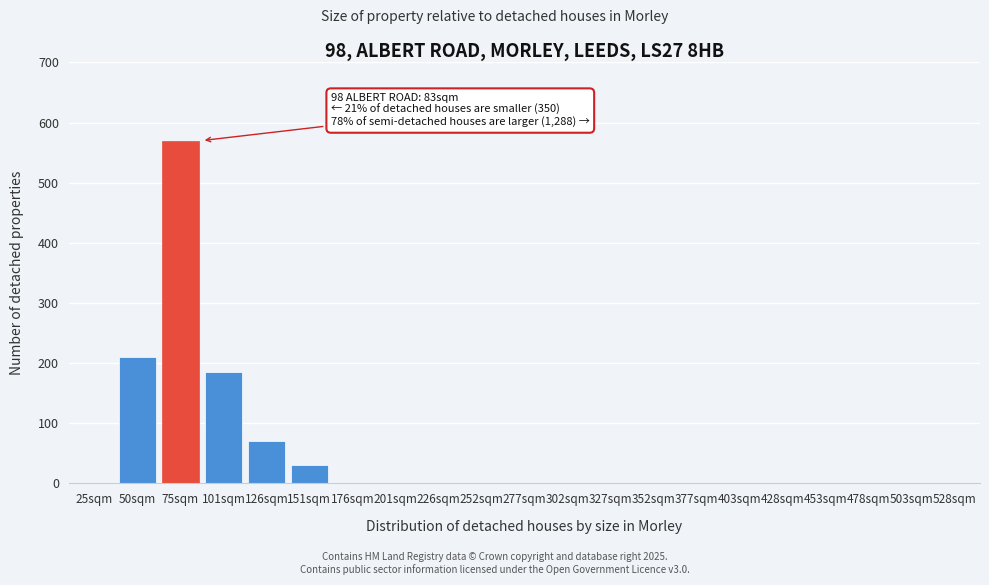

Reading left to right, transcribe all the data shown in this chart.

25sqm=0	50sqm=210	75sqm=570	101sqm=185	126sqm=70	151sqm=30	176sqm=0	201sqm=0	226sqm=0	252sqm=0	277sqm=0	302sqm=0	327sqm=0	352sqm=0	377sqm=0	403sqm=0	428sqm=0	453sqm=0	478sqm=0	503sqm=0	528sqm=0